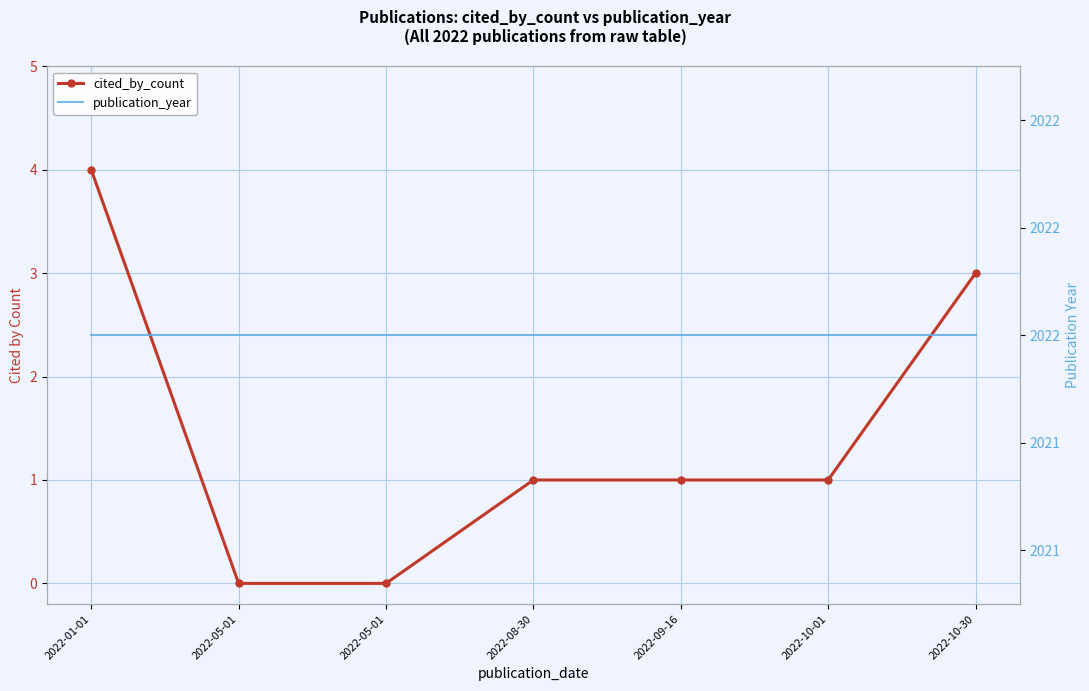

Is this an area chart (filled region under the line)?

No